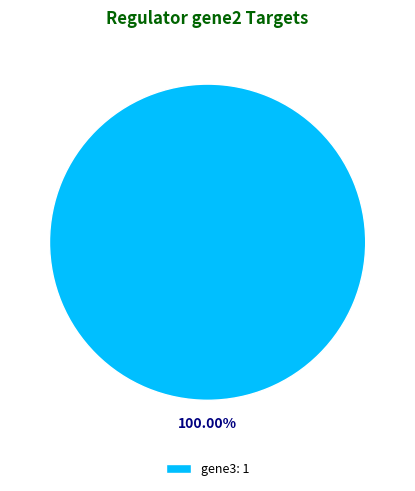

Rank the categories by value from lowest to highest.

gene3: 1